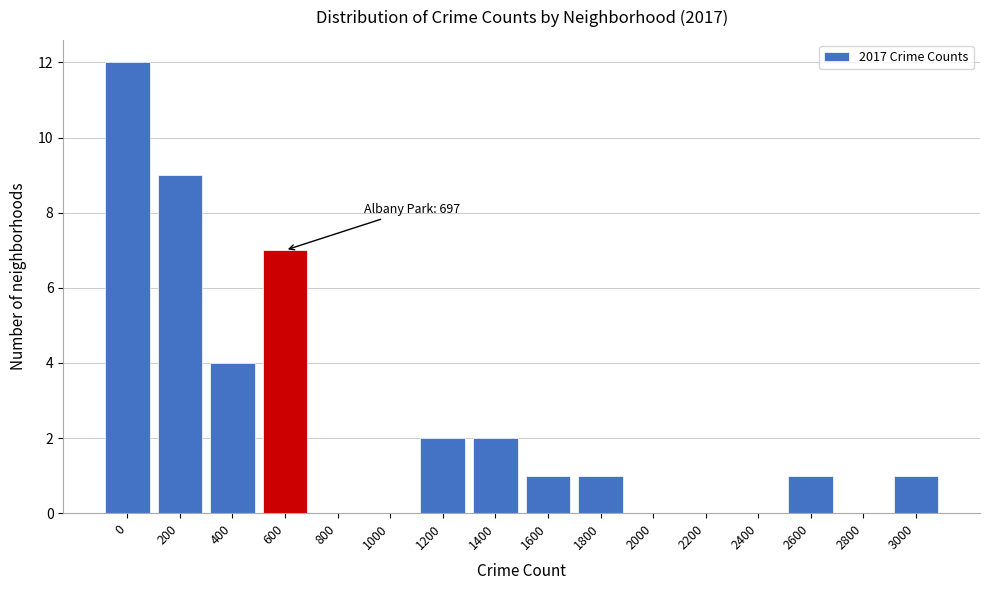

Reading left to right, list all the values displayed in this chart.

0=12	200=9	400=4	600=7	800=0	1000=0	1200=2	1400=2	1600=1	1800=1	2000=0	2200=0	2400=0	2600=1	2800=0	3000=1